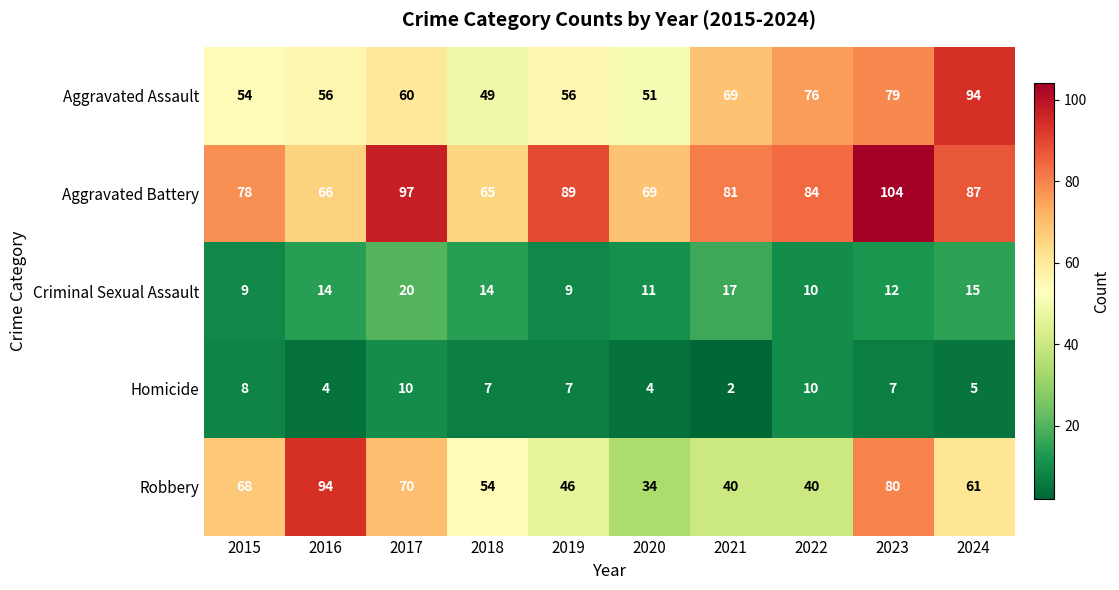

At how many categories does at least one series exceed 34?

10